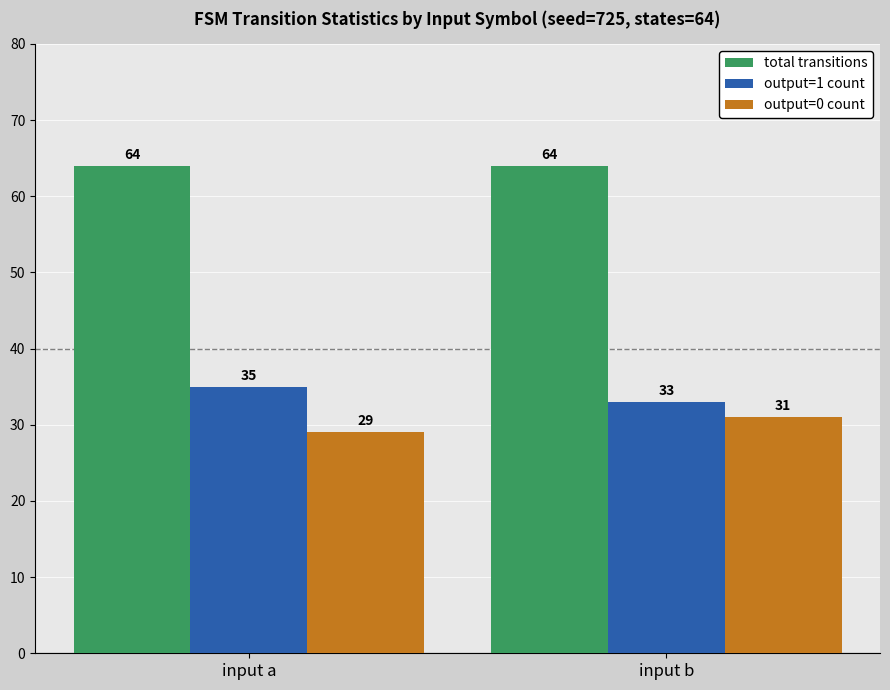

Reading right to left, extract all data points from this chart.

total transitions: input b=64	input a=64
output=1 count: input b=33	input a=35
output=0 count: input b=31	input a=29